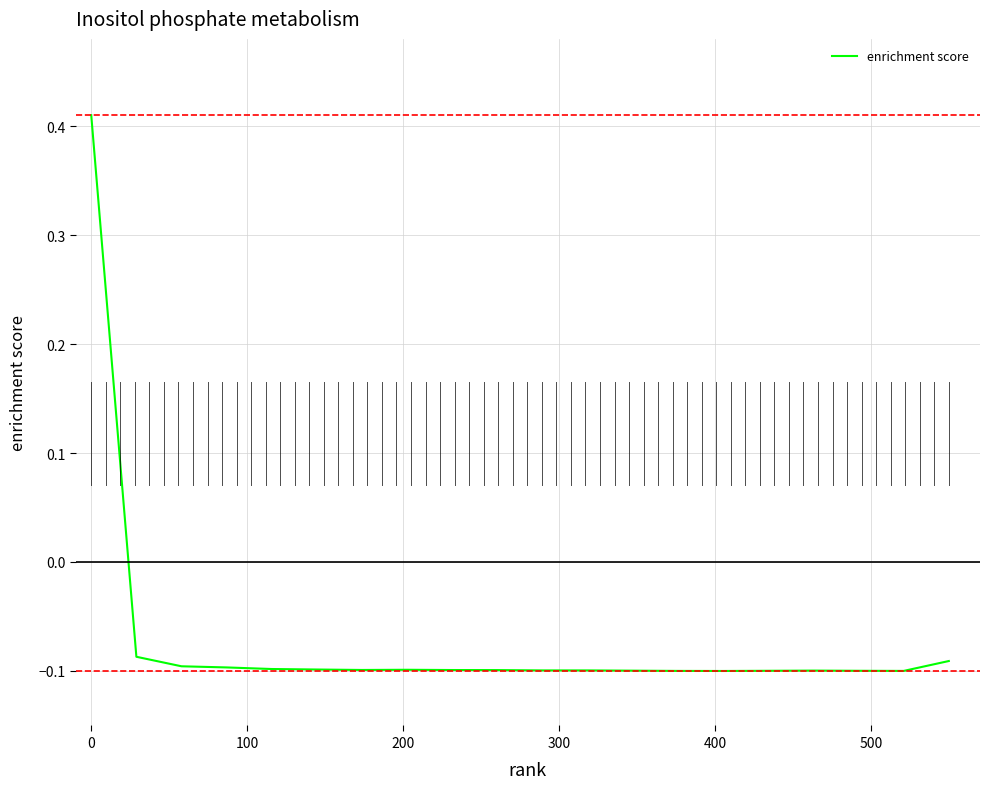

What is the difference between the maximum and minimum values?

0.5